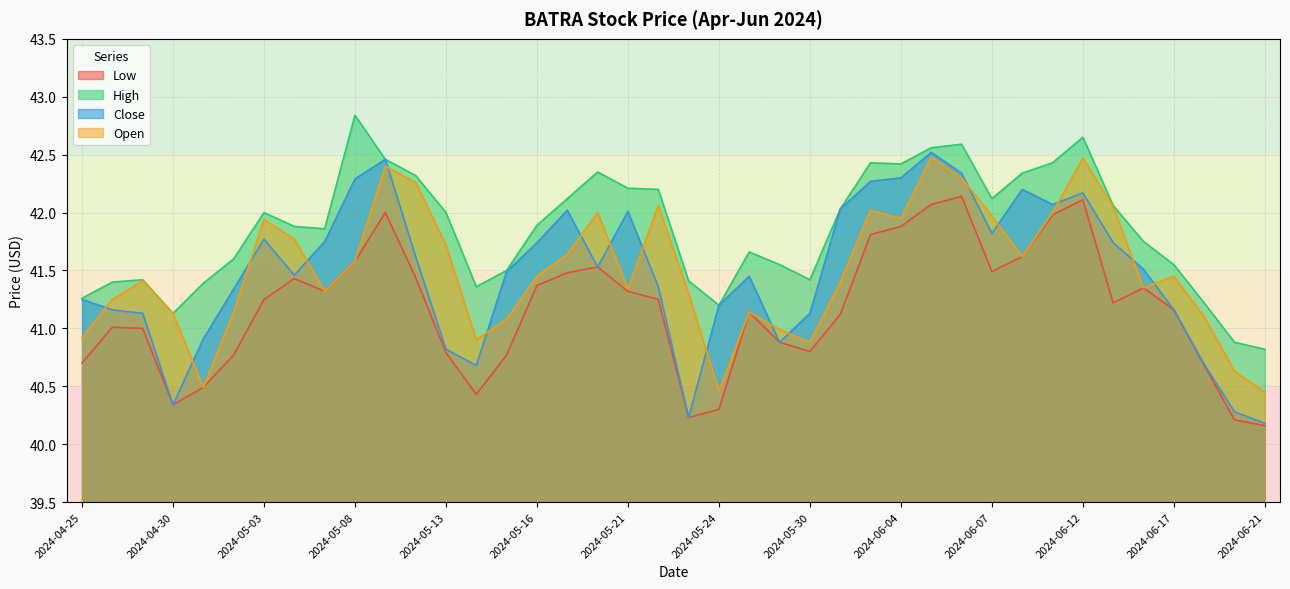

Which series has the largest total across all categories?

High